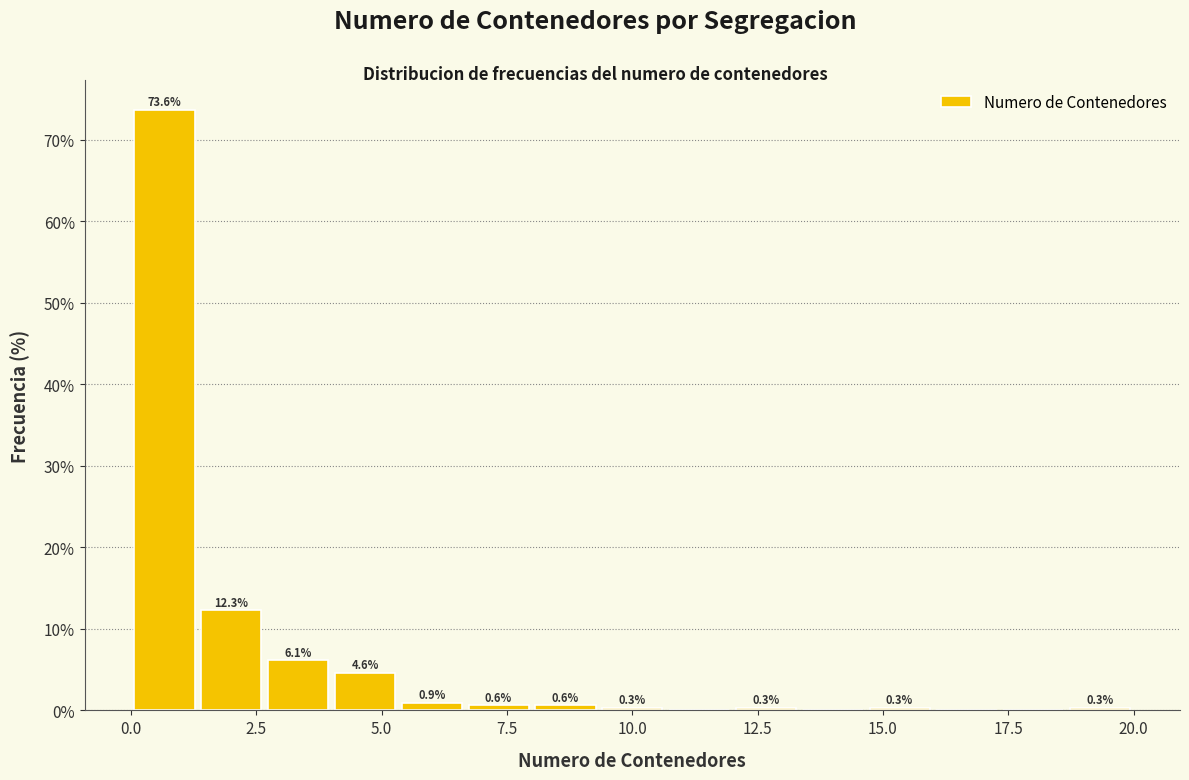

Read against the x-axis, roughly where is the centre of the tallest bar?

0.5